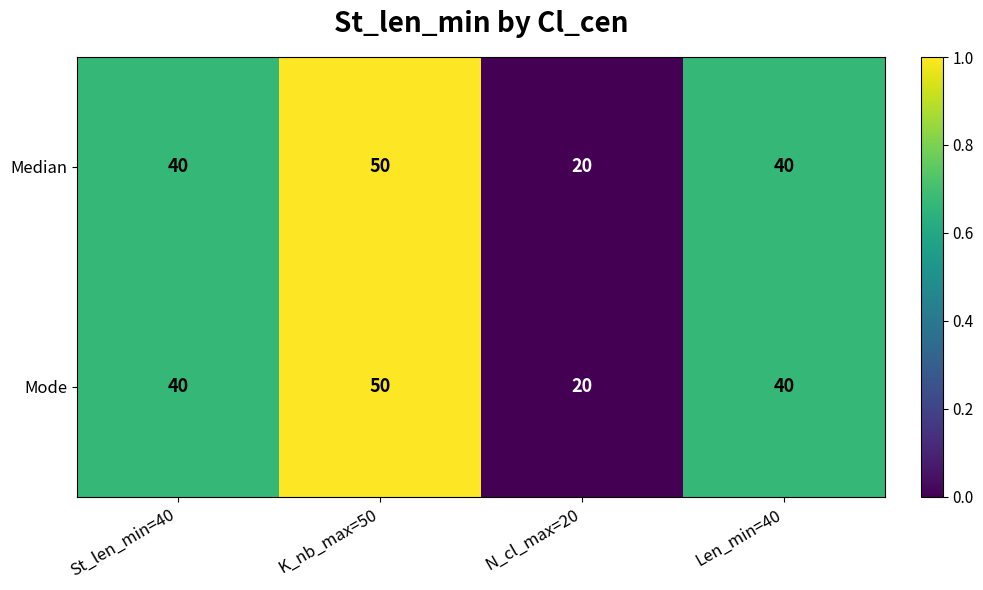

At which category does the chart reach its minimum across all series?

N_cl_max=20